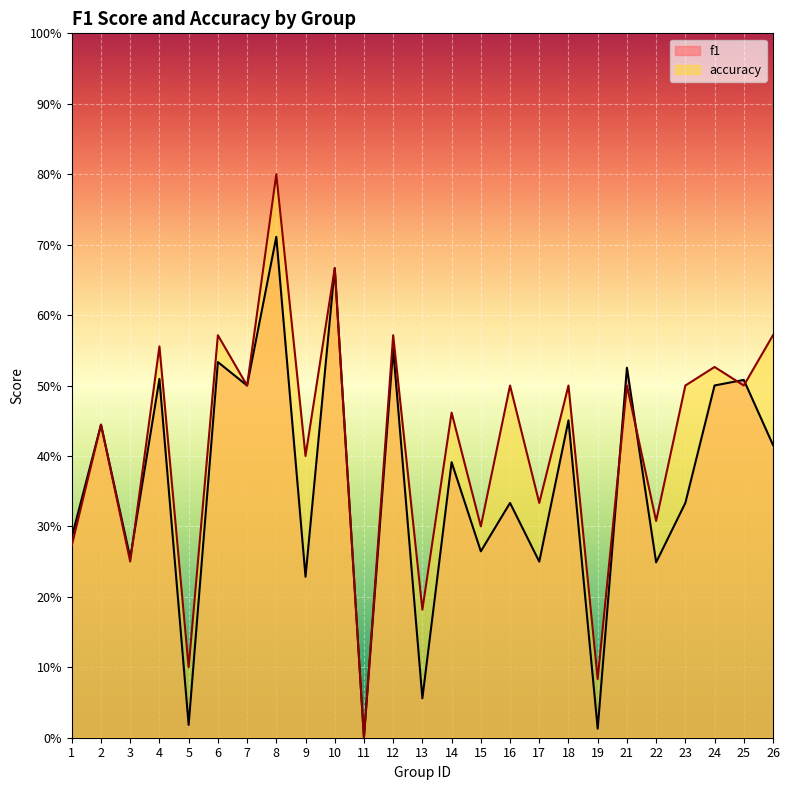

Is it true that f1 equals 1.0 at 10?

False